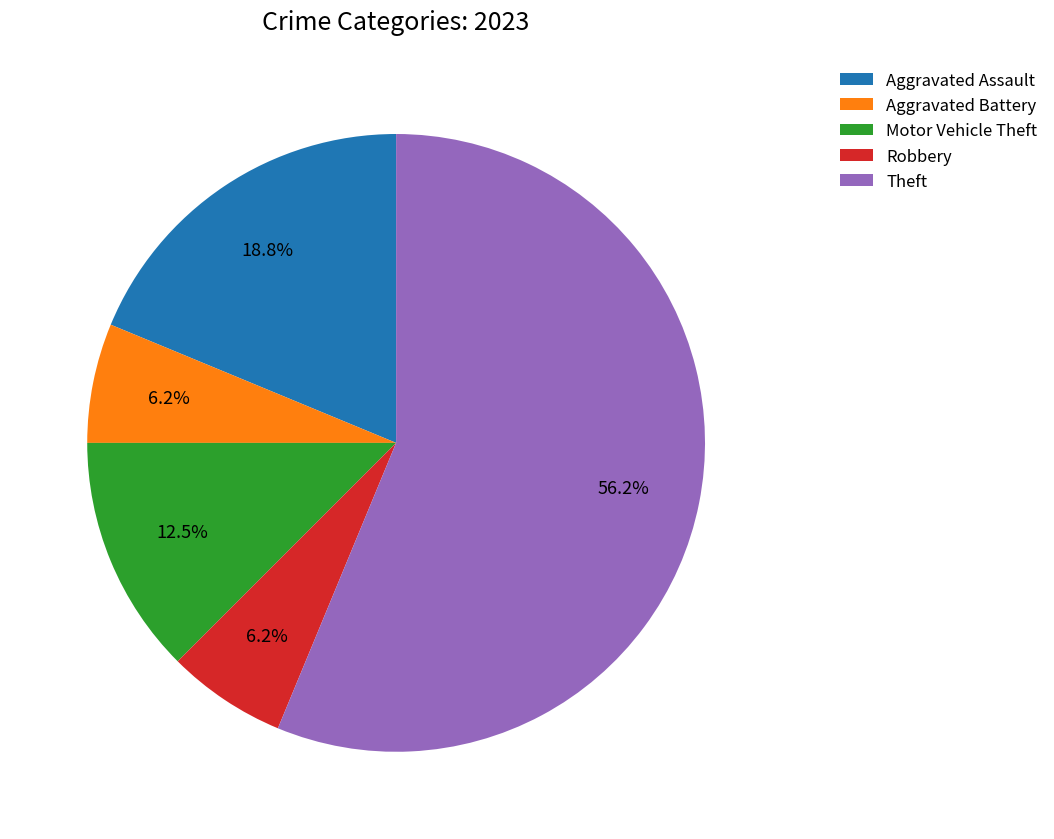

The Robbery slice represents 6% of the pie. True or false?

True